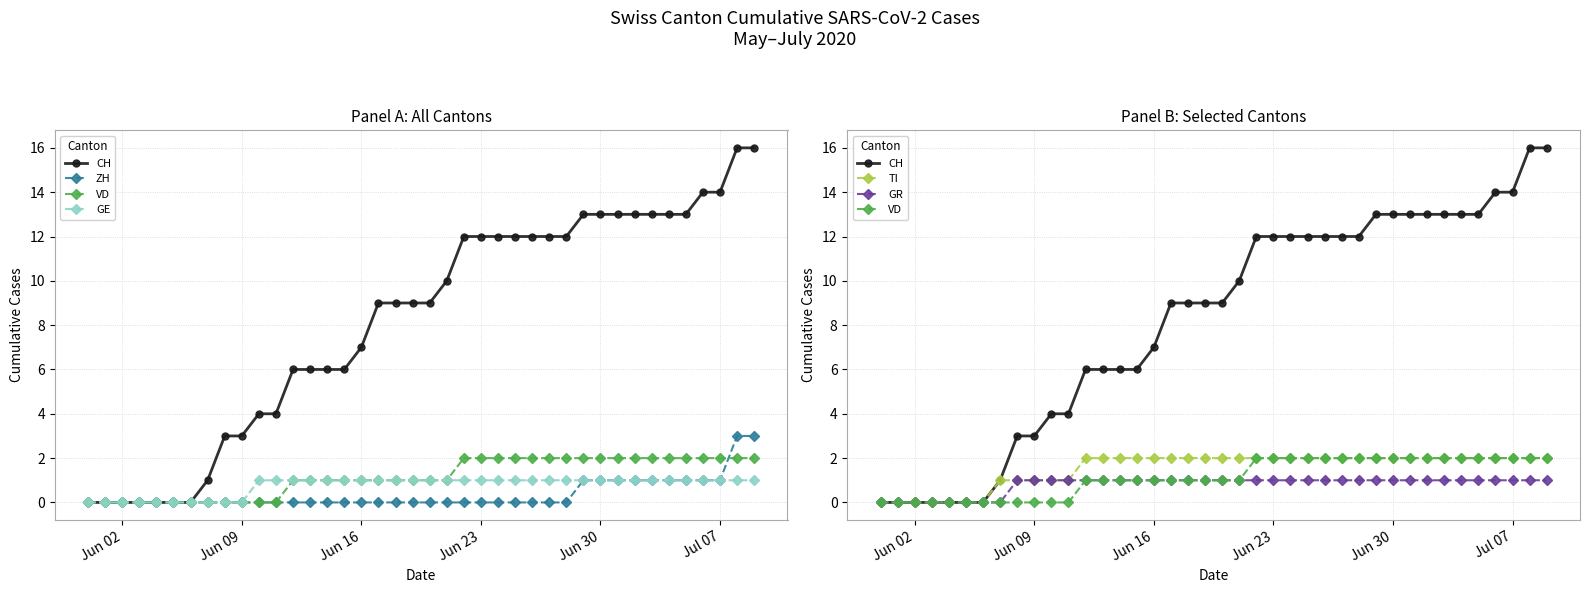

True or false: ZH and GR cross at least once.

False